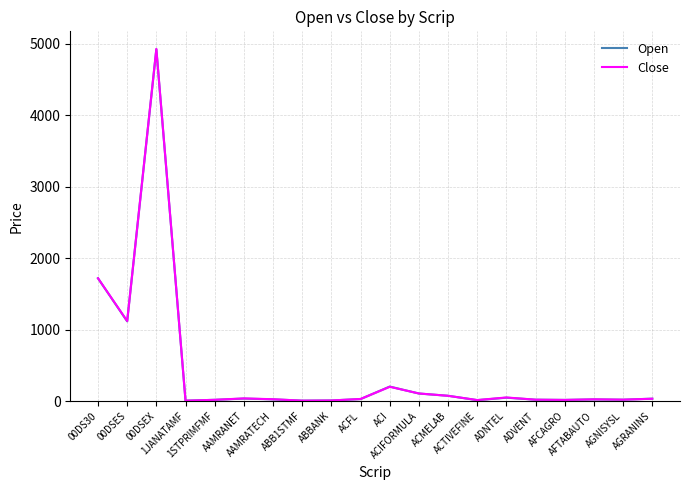

At which category is the sum across all series the highest?

00DSEX